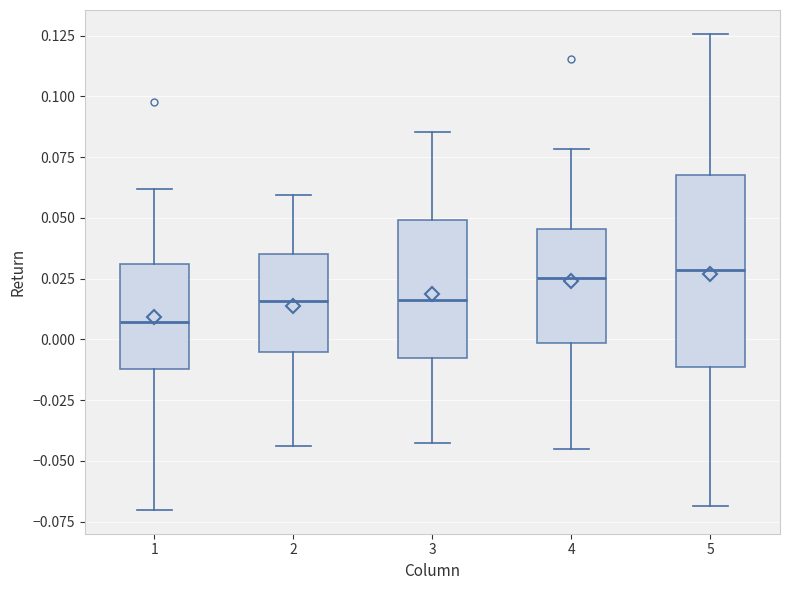

Comparing the boxes themselves (not the whiskers), which one is the tallest?

5